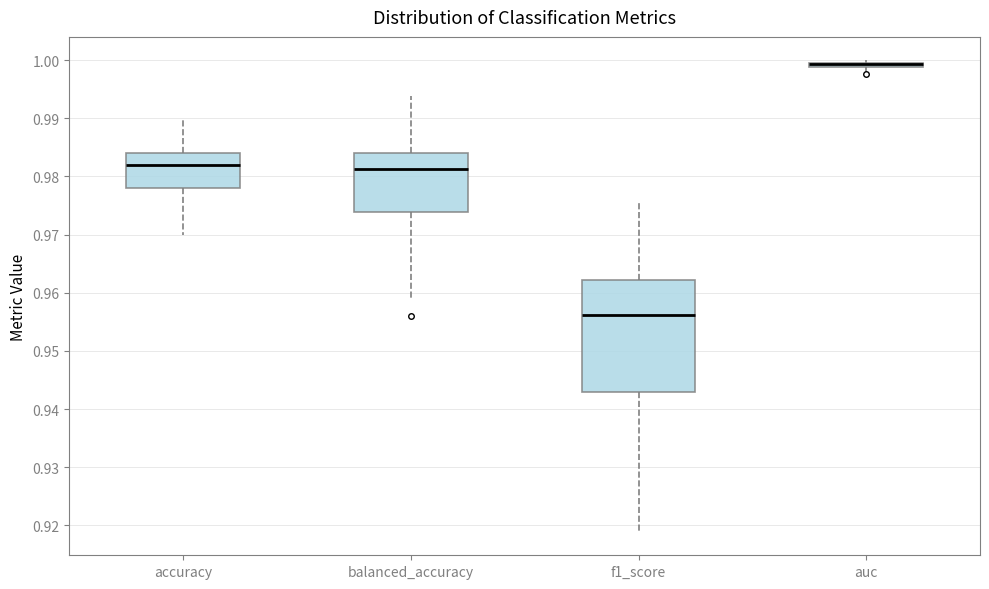

Where does the lower whisker of the box for balanced_accuracy end on the y-axis? The values are not printed on the chart, so give them approximately, as read against the axis.

0.959